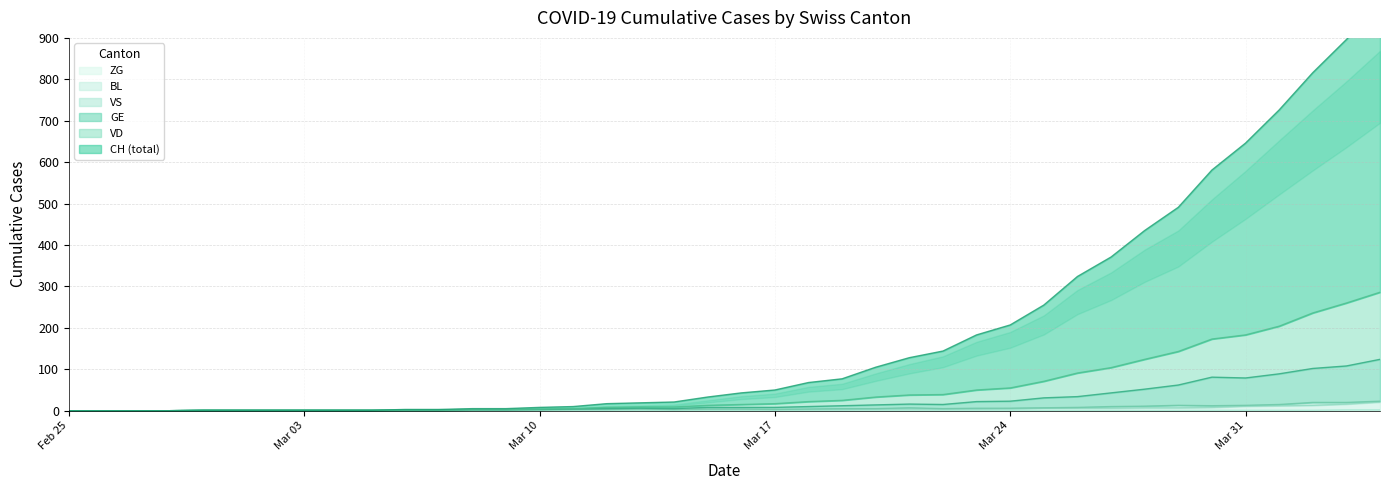

The VD series shows 236 at 2020-04-02. True or false?

True